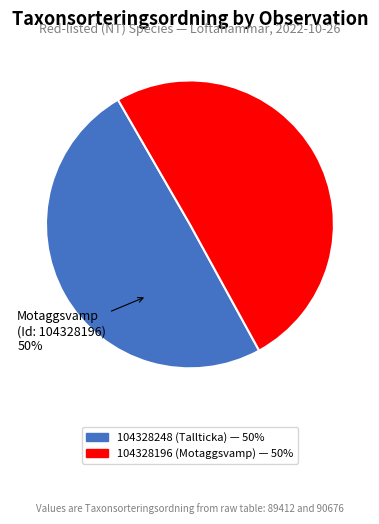

Is the sum of 104328196 (Motaggsvamp) and 104328248 (Tallticka) greater than half?

Yes